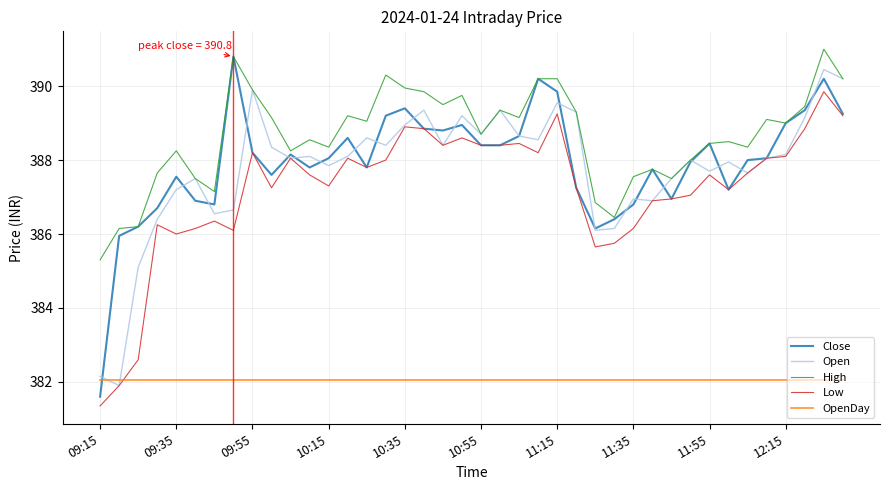

Which series has the largest total across all categories?

High